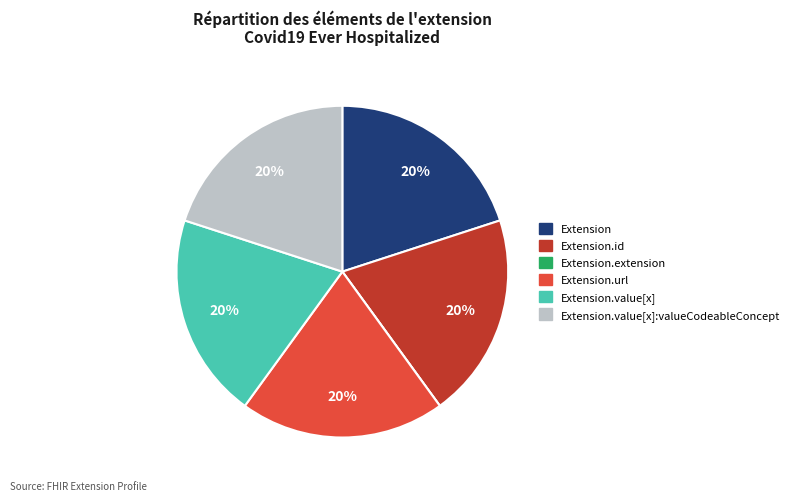

Is there any slice that represents more than half of the pie?

No